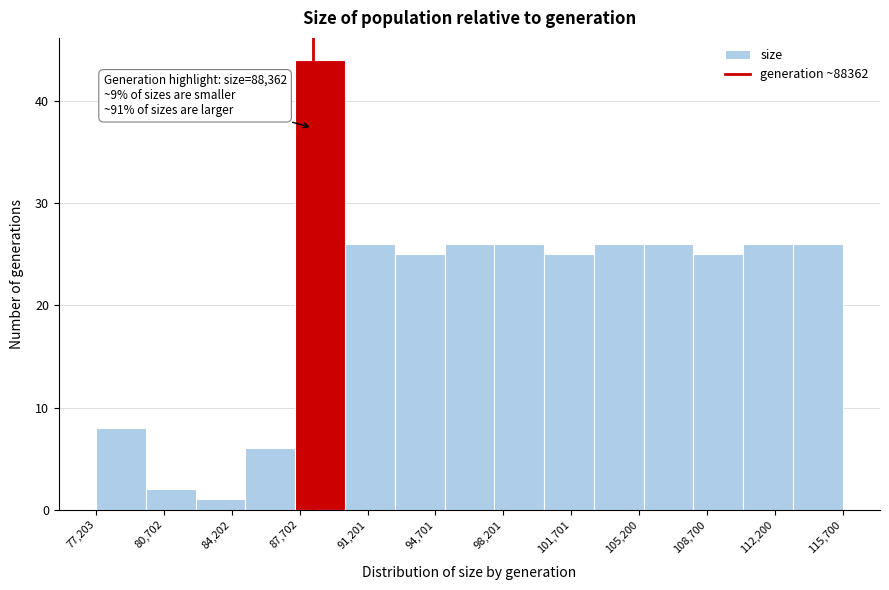

Which range on the x-axis has the tallest bar?

87500 to 90000